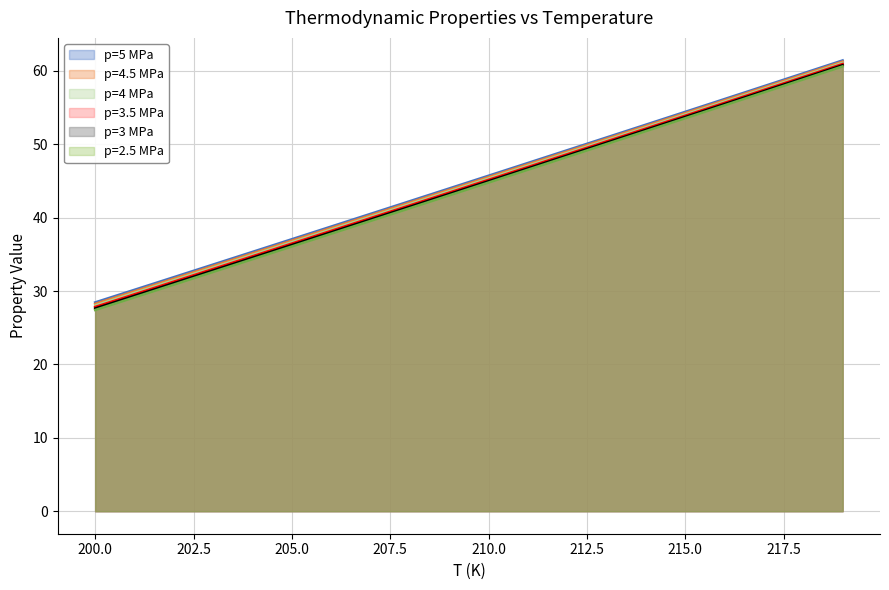

List the series in order of their peak value, lowest first.

p=2.5 MPa, p=3 MPa, p=3.5 MPa, p=4 MPa, p=4.5 MPa, p=5 MPa